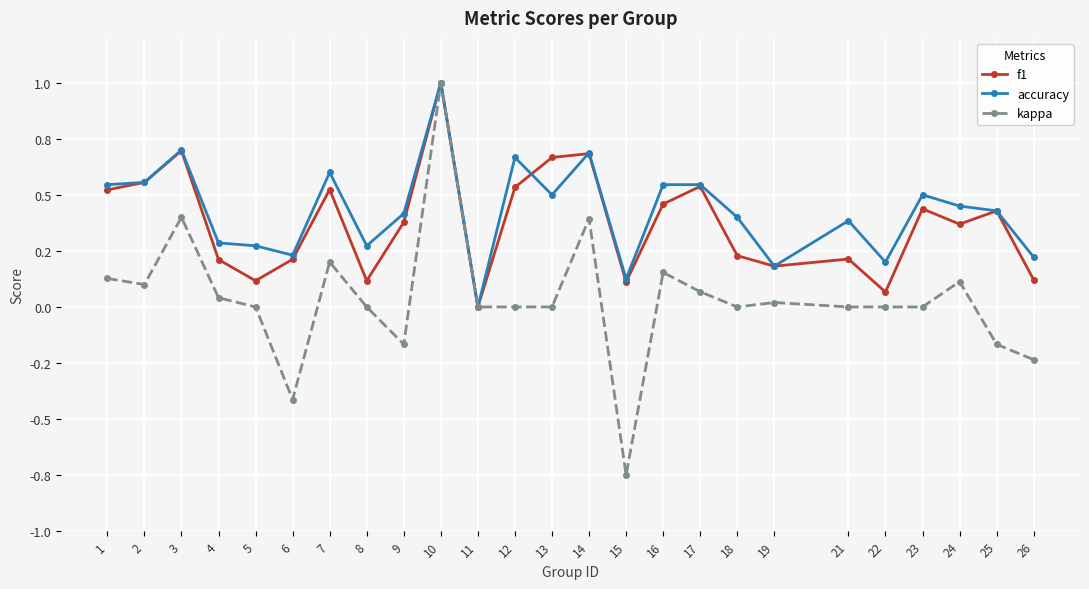

What is the highest value of the accuracy series?

1.0